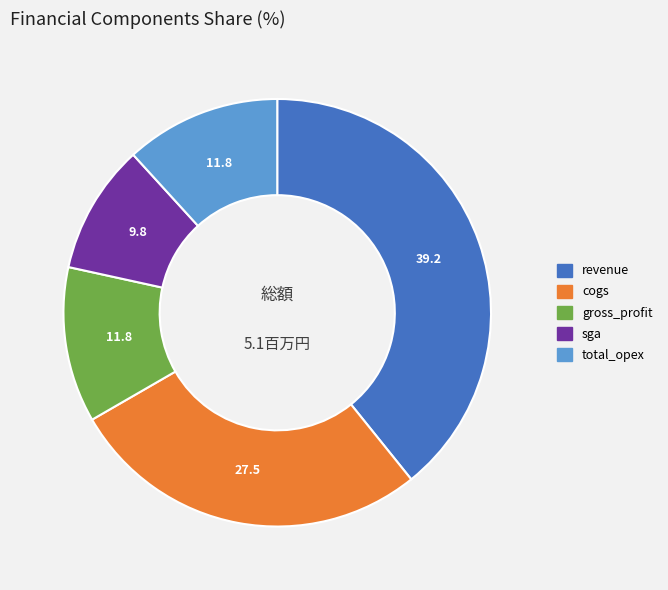

Is there any slice that represents more than half of the pie?

No